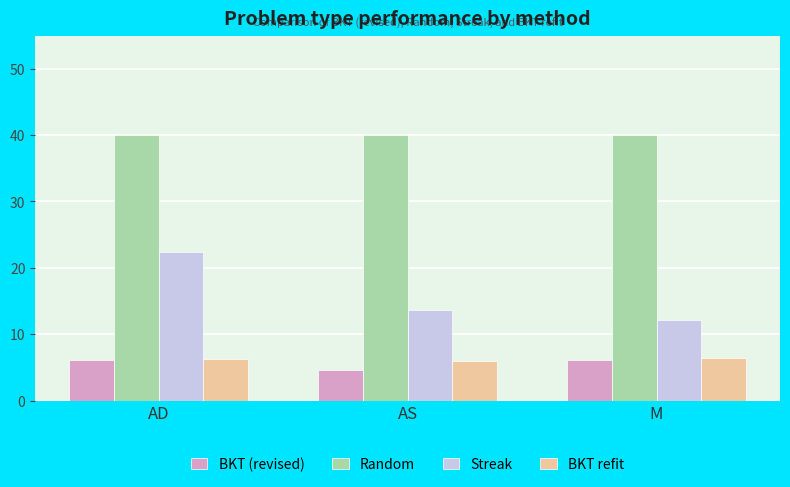

Is it true that Streak equals 22.3 at AD?

True